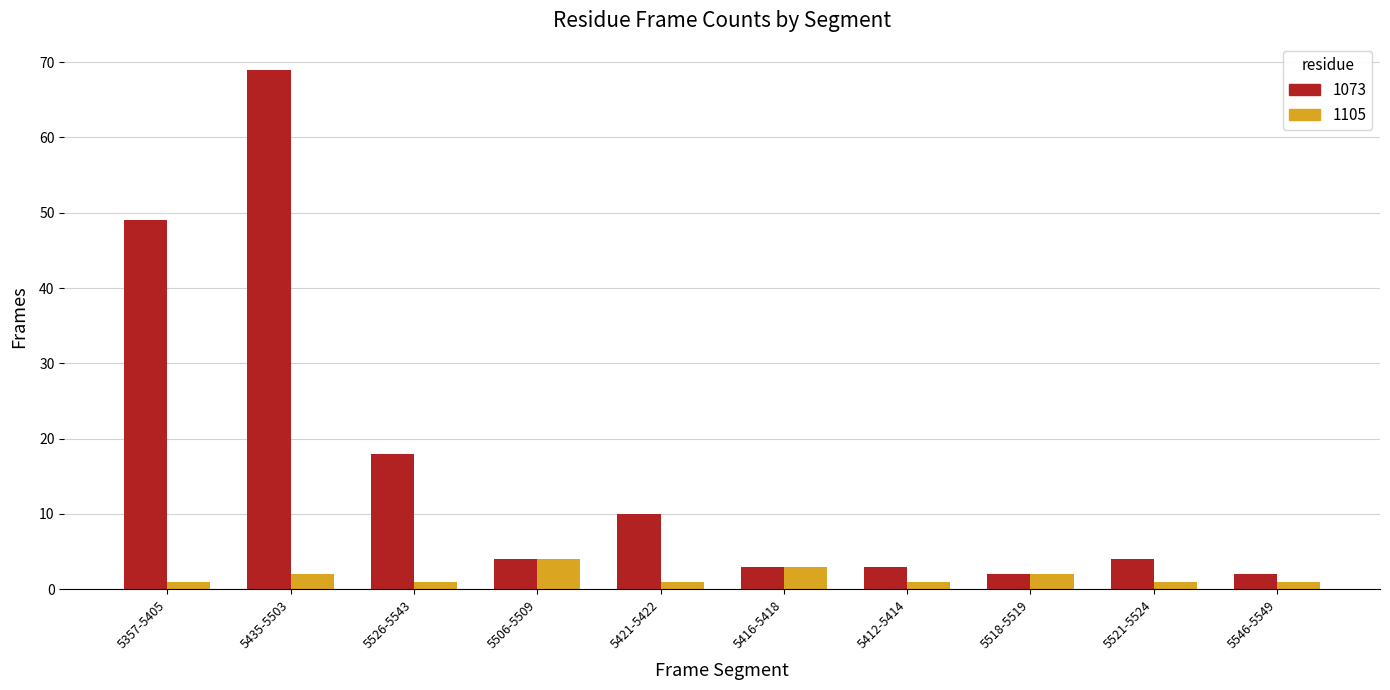

Does the chart contain stacked bars?

No